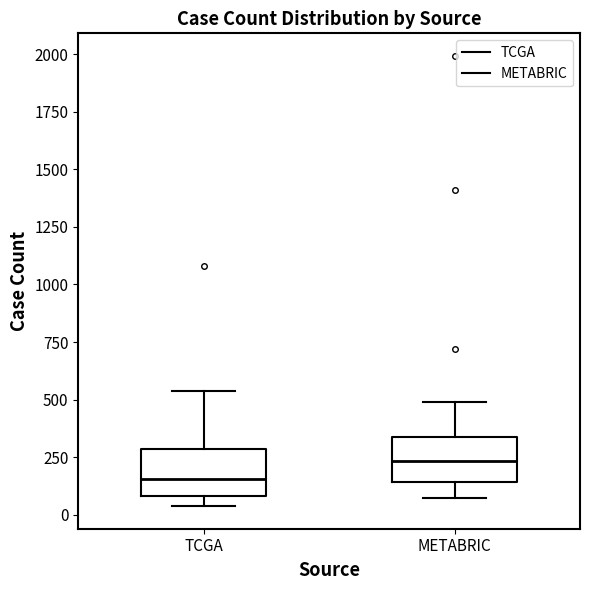

Reading left to right, transcribe this box plot: for each box, give where its median line is, the range the box spans, and where its two whiskers end, as read against the y-axis. The values are not printed on the chart, so give them approximately, as read against the axis.

TCGA: median 150, box 100 to 300, whiskers 50 to 550
METABRIC: median 250, box 150 to 350, whiskers 50 to 500